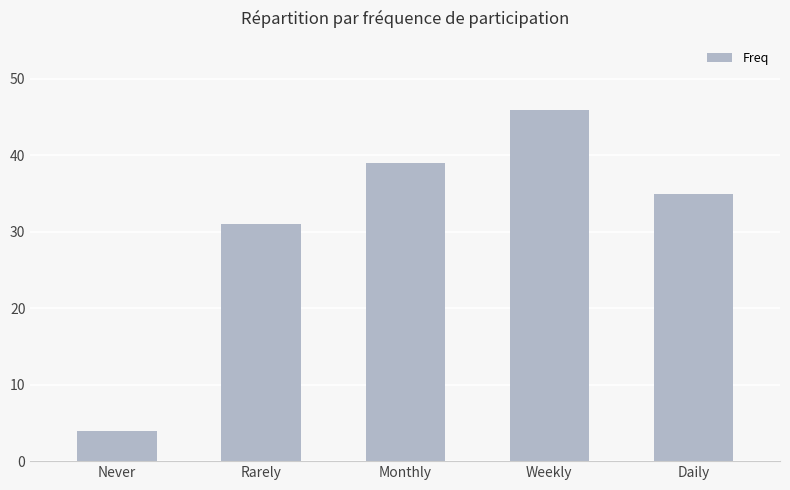

Rank the categories by value from highest to lowest.

Weekly, Monthly, Daily, Rarely, Never